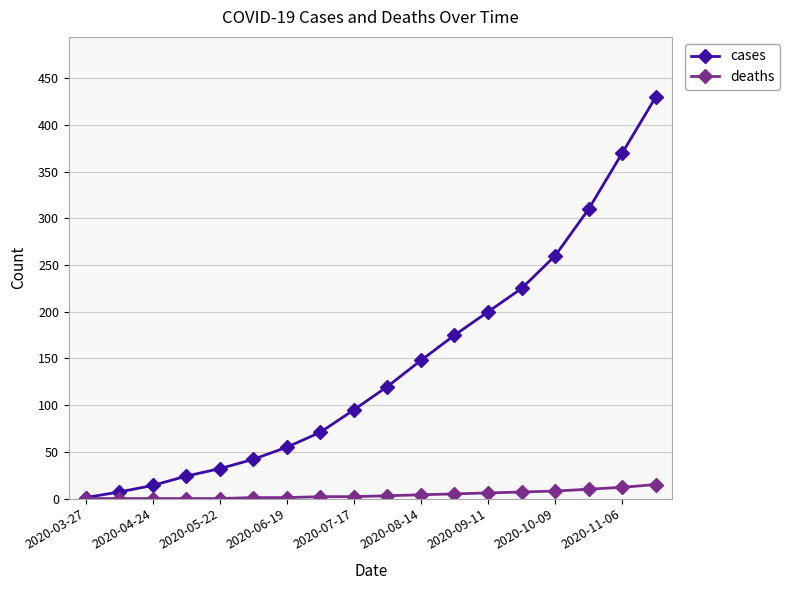

List the series in order of their overall mean, lowest first.

deaths, cases